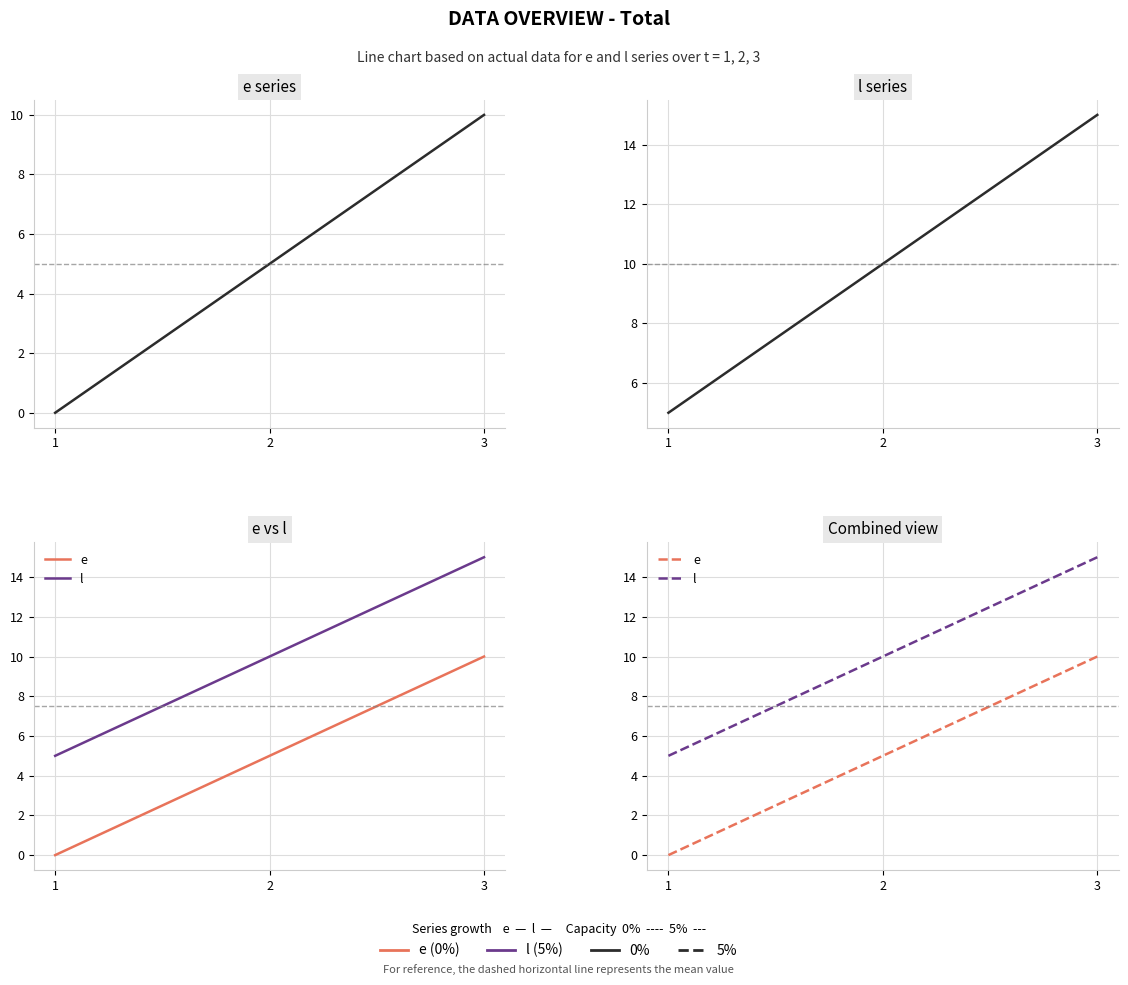

Reading left to right, what are all the values shown in this chart?

e: 1=0	2=5	3=10
l: 1=5	2=10	3=15